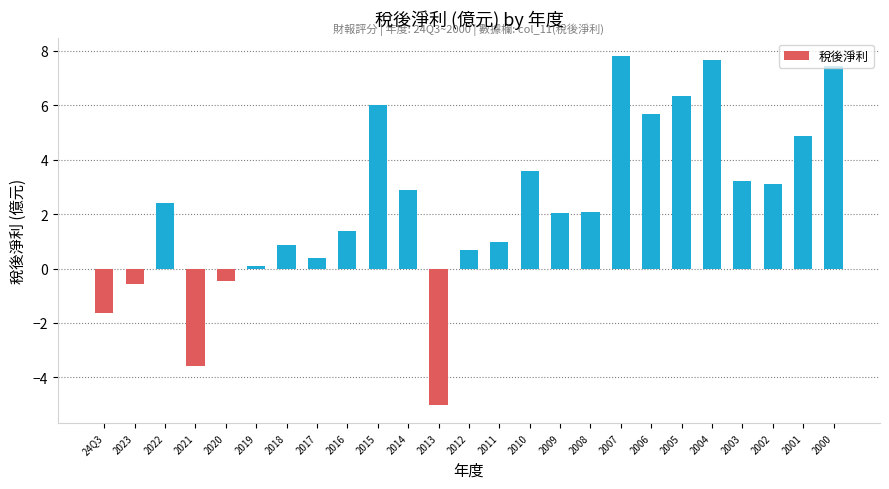

Where is the data nearest to the value 1?

2011